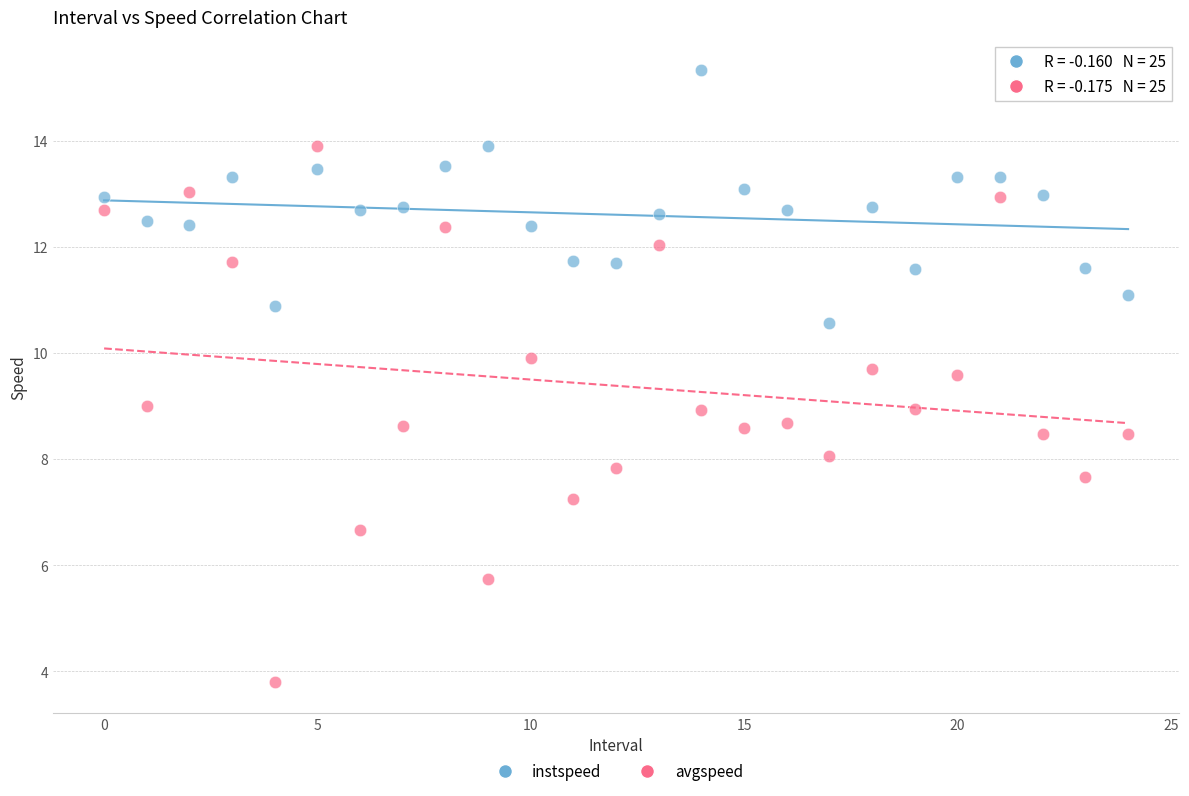

Which series contains the lowest Y value?

avgspeed